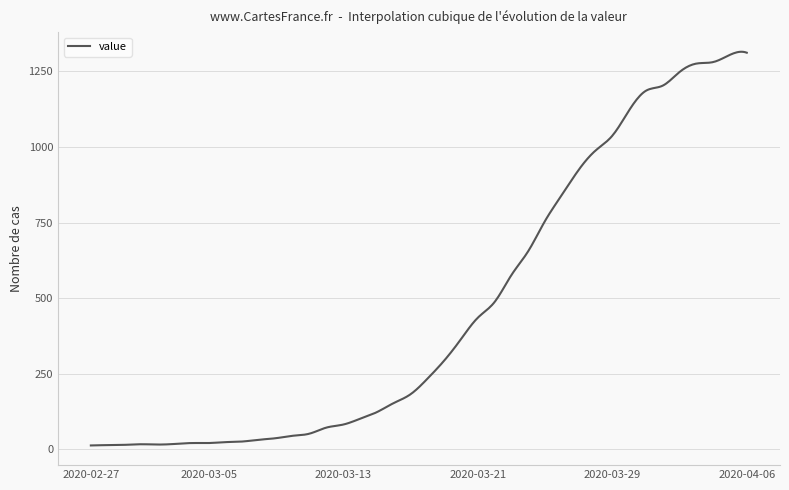

What is the difference between the maximum and minimum values?

1302.2